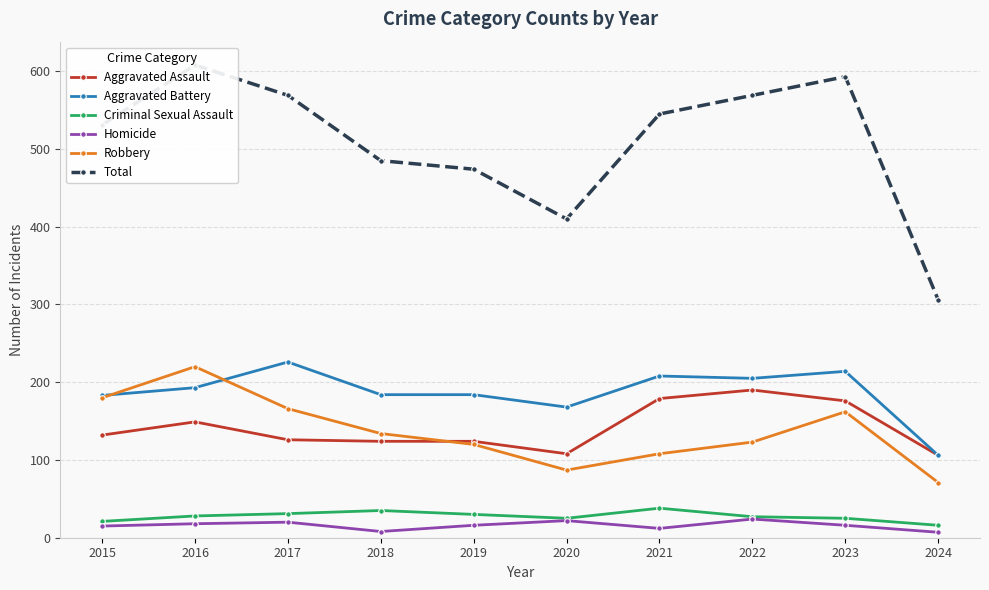

What is the difference between the Robbery values at 2023 and 2022?

39